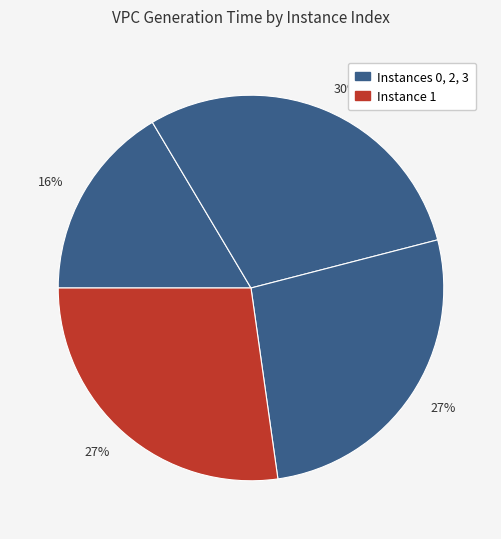

How many slices are in this pie chart?

4